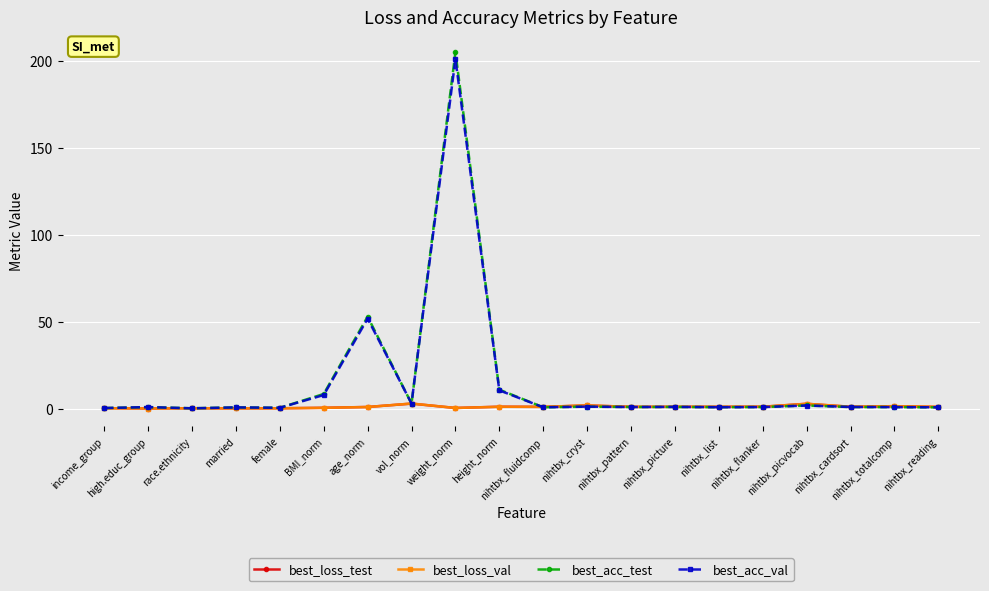

What is the maximum value shown in the chart?

204.9